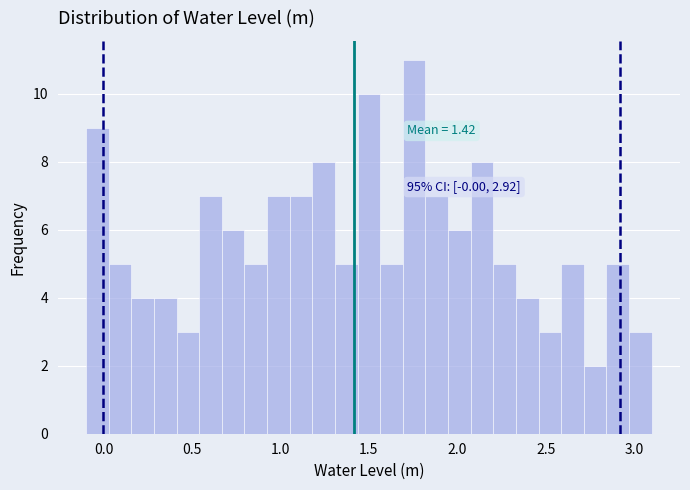

Around what value on the x-axis is the tallest bar? Give the approximate position of its centre, as read against the axis.

1.75